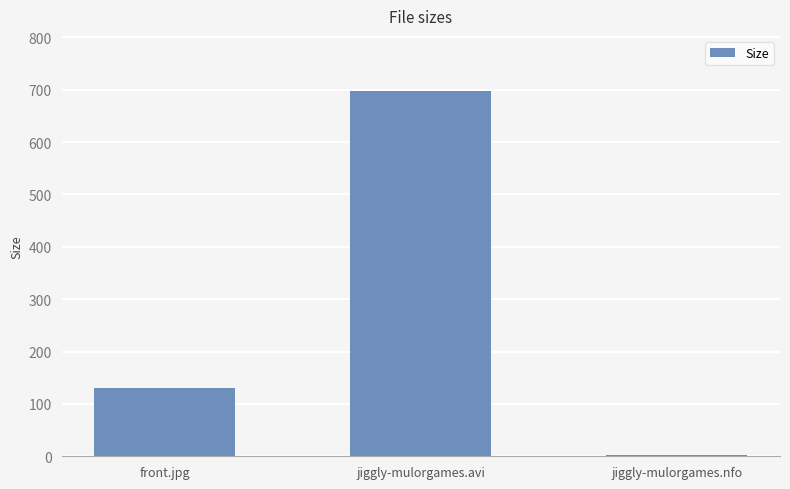

List the labels in order of value, smallest first.

jiggly-mulorgames.nfo, front.jpg, jiggly-mulorgames.avi